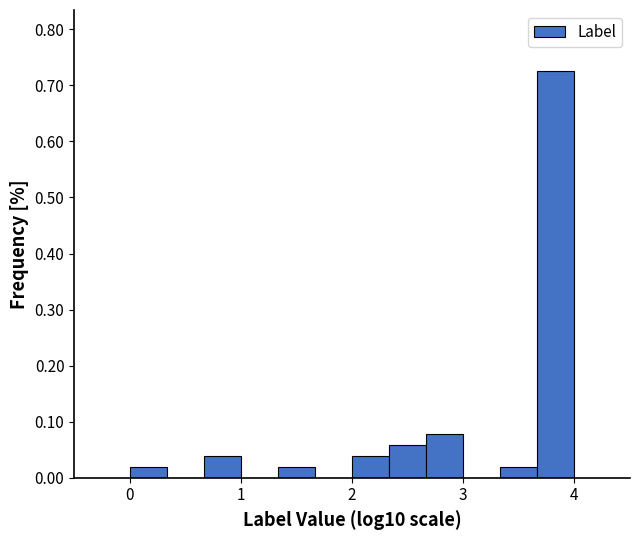

Read against the x-axis, roughly where is the centre of the tallest bar?

3.8